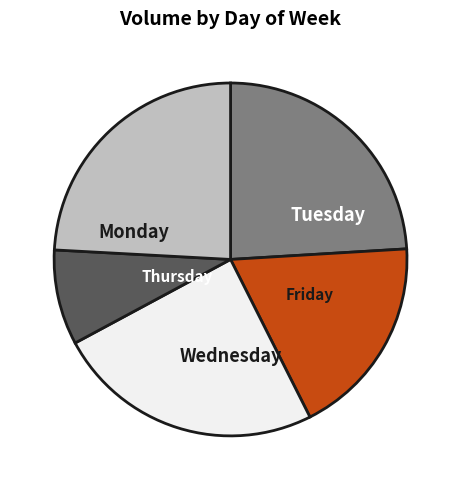

Is there a majority slice in this chart?

No